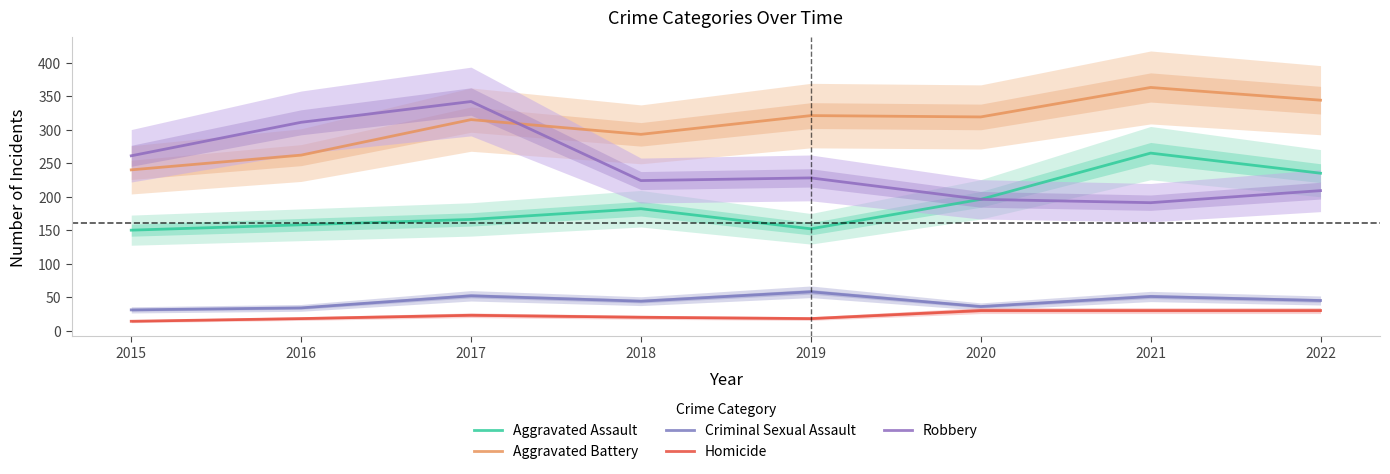

What is the value of the Aggravated Battery point at the 3rd from the left?

315